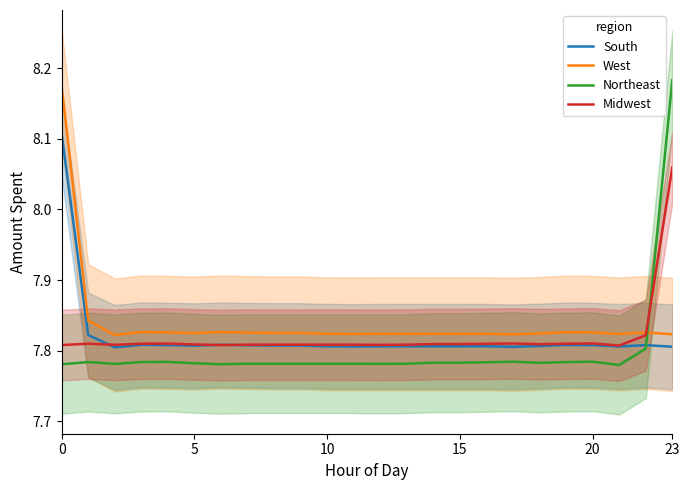

What is the label of the 9th point from the right?

15